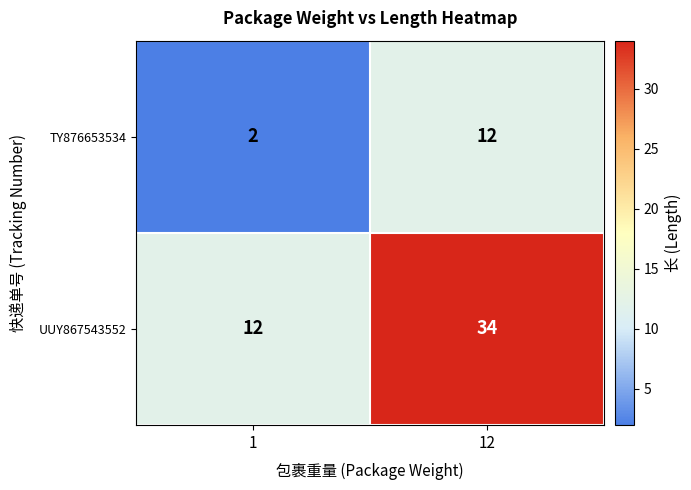

List the series in order of their overall mean, highest first.

UUY867543552, TY876653534